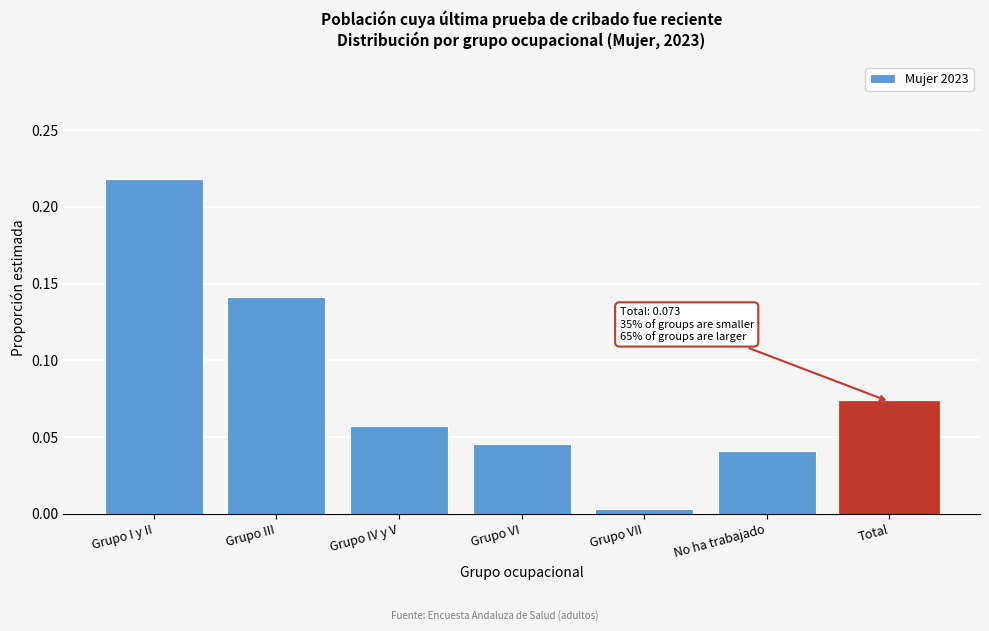

What is the sum of all values?

0.6